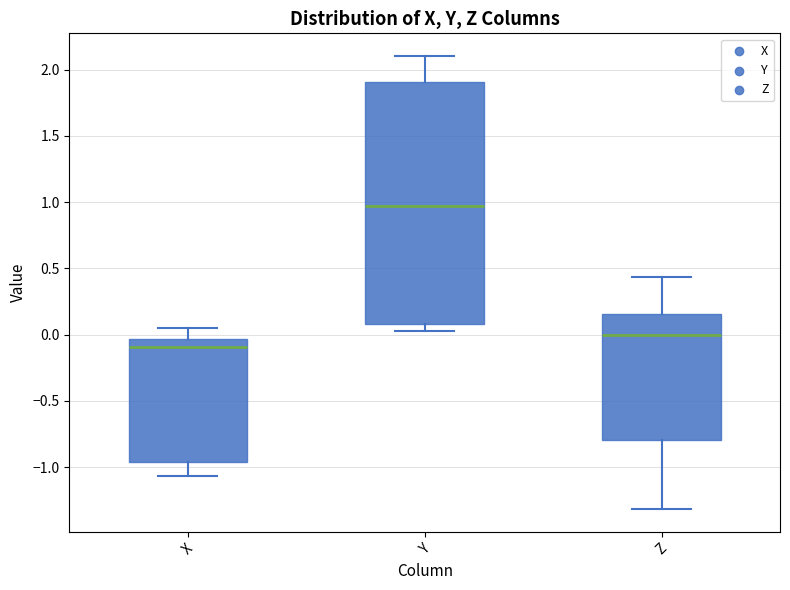

Comparing the boxes themselves (not the whiskers), which one is the tallest?

Y